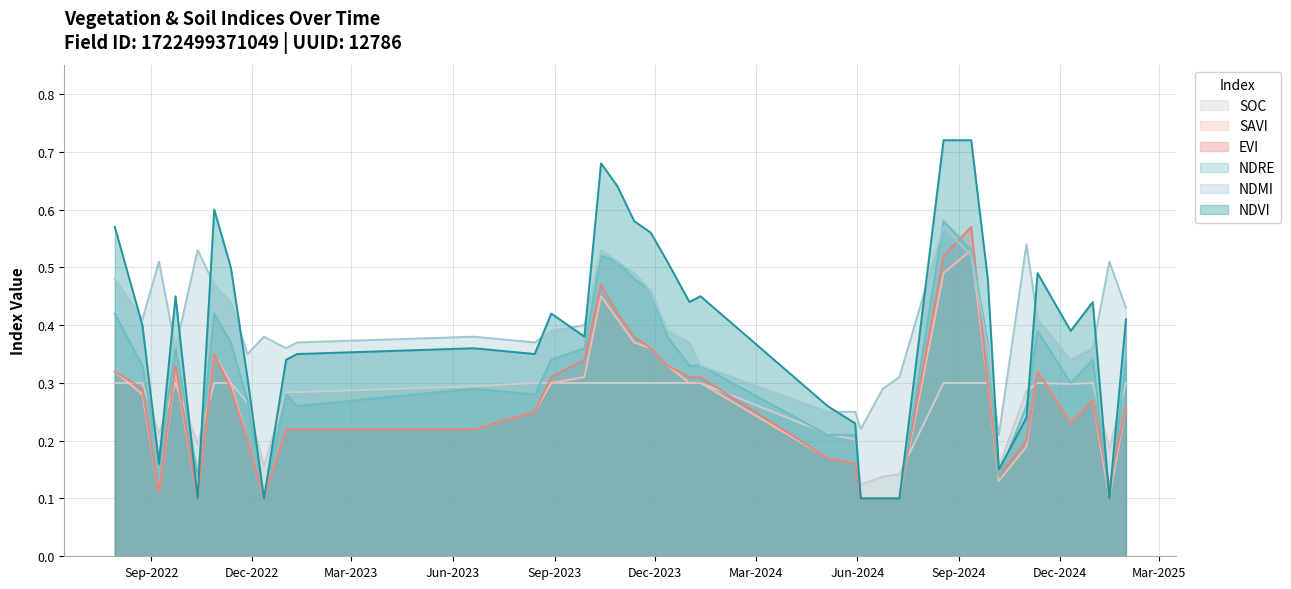

Between which two adjacent categories do evi and soc first intersect?

30-07-2022 and 24-08-2022